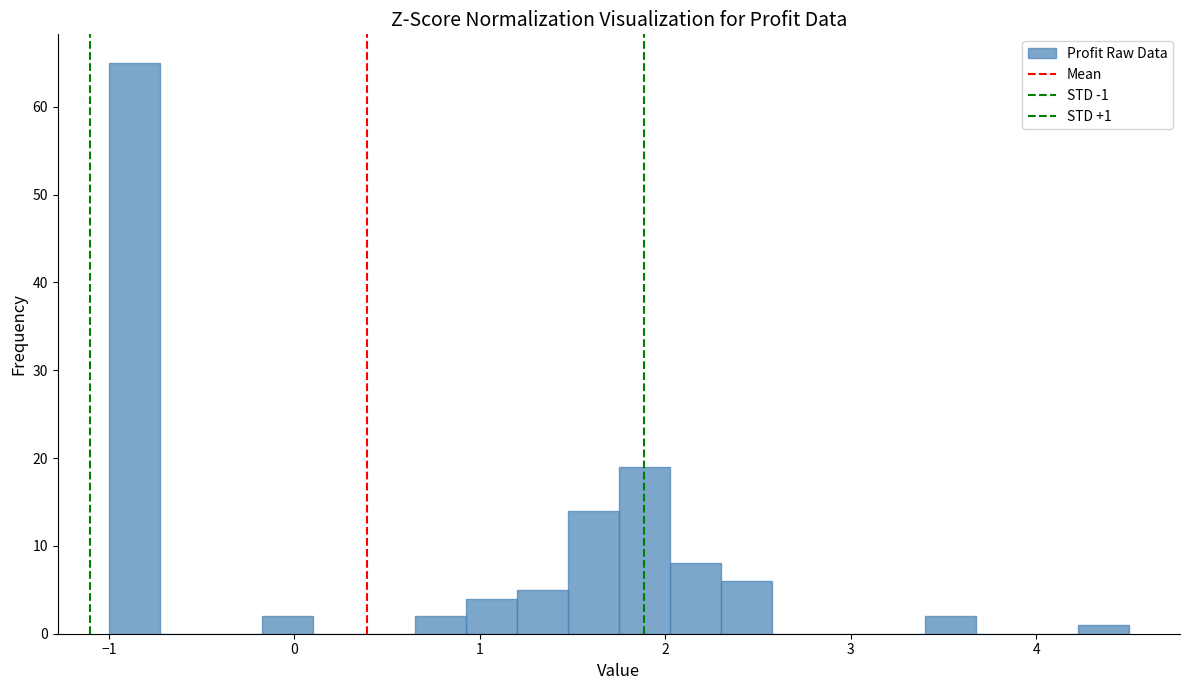

Read against the x-axis, roughly where is the centre of the tallest bar?

-0.9